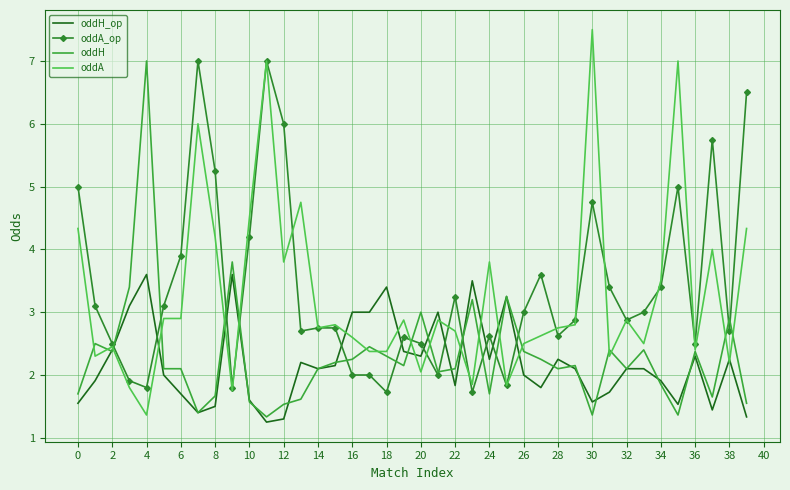

True or false: oddH_op and oddA_op intersect in this chart.

True